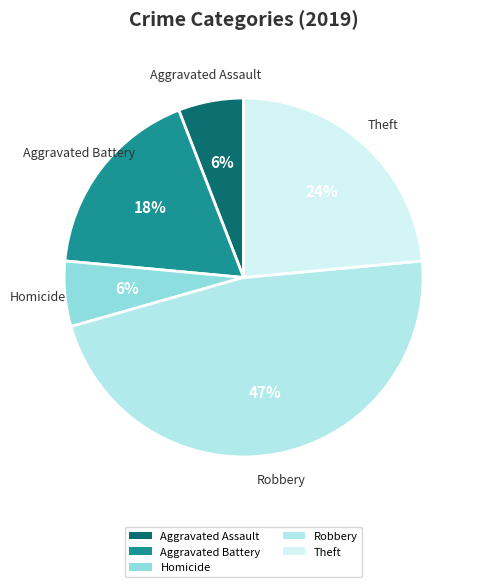

Between Theft and Homicide, which is larger?

Theft